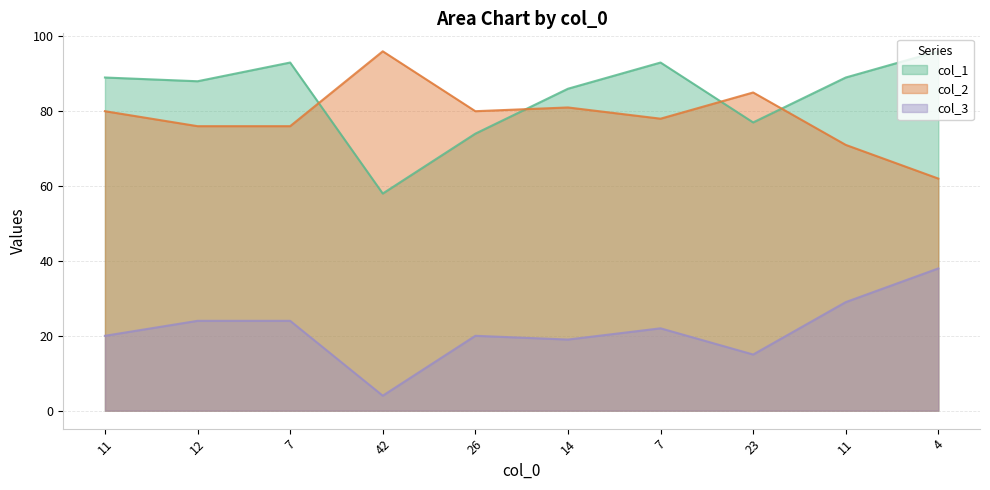

Where is col_2 nearest to the value 79?

11